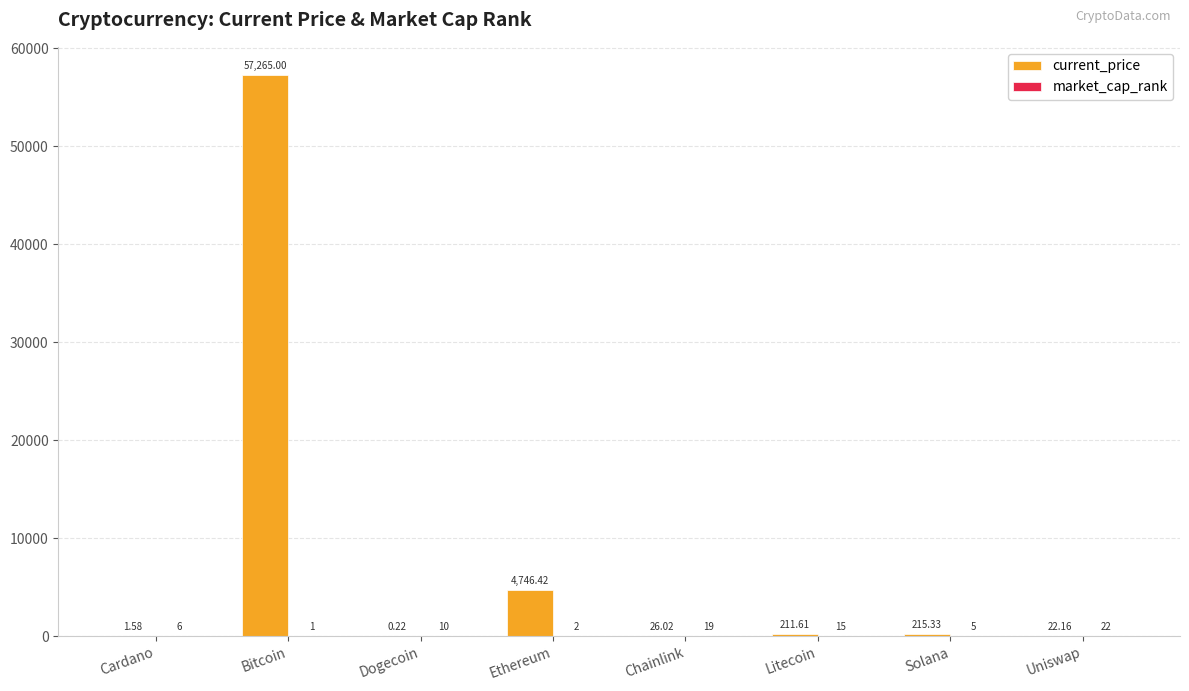

At which label does current_price first exceed 211?

Bitcoin